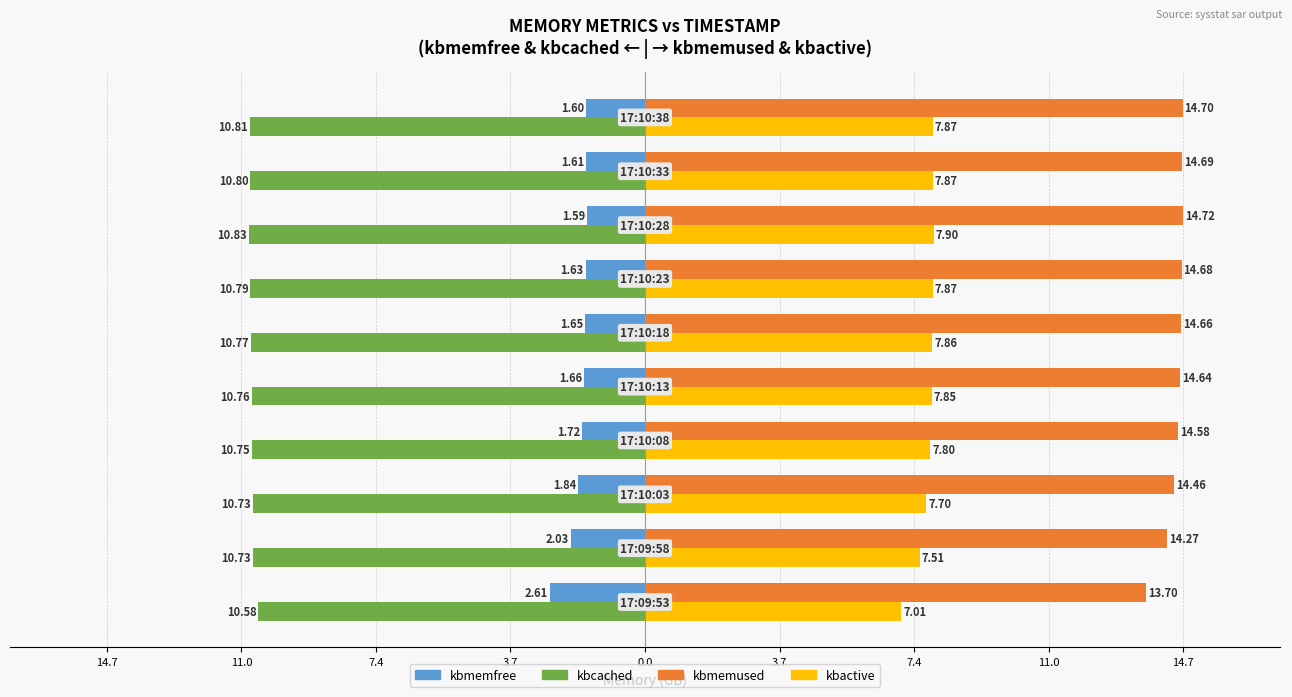

How many groups of bars are there?

10